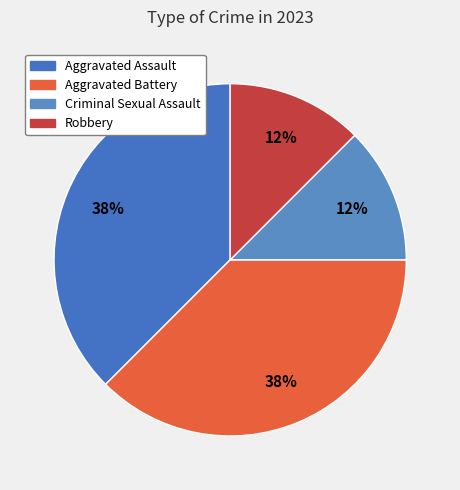

To the nearest percent, what portion does Aggravated Assault represent?

38%